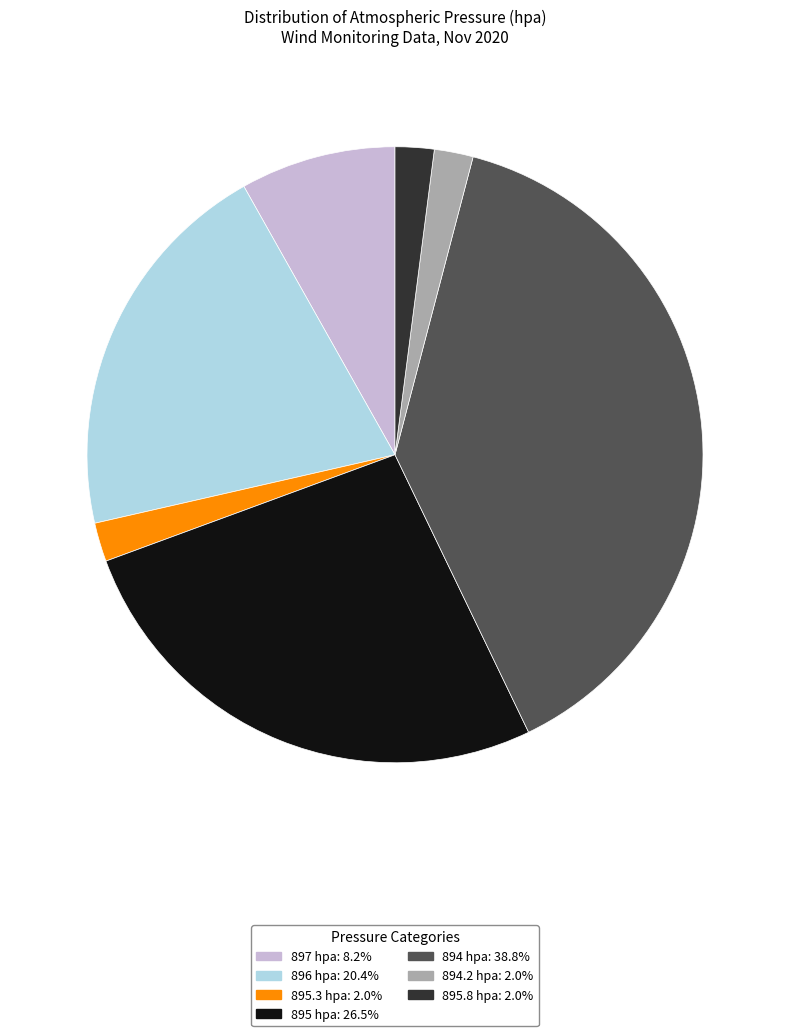

How many slices are in this pie chart?

7